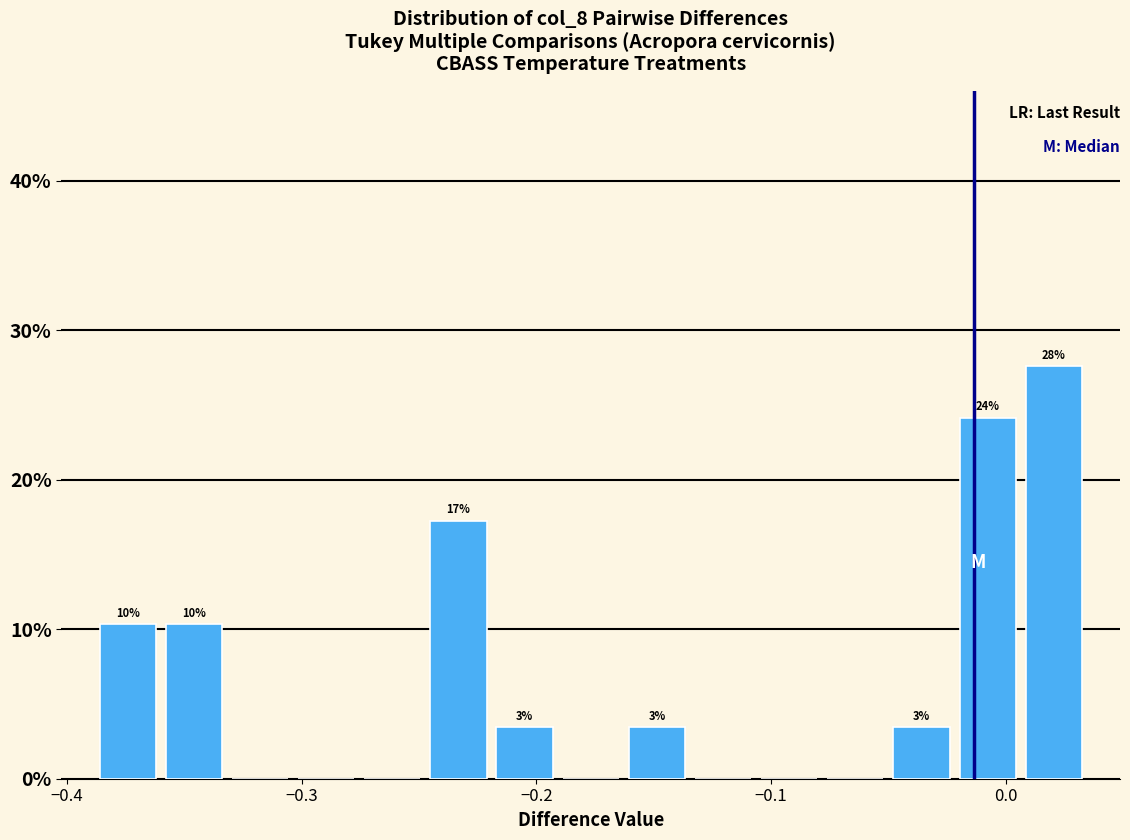

Around what value on the x-axis is the tallest bar? Give the approximate position of its centre, as read against the axis.

0.02